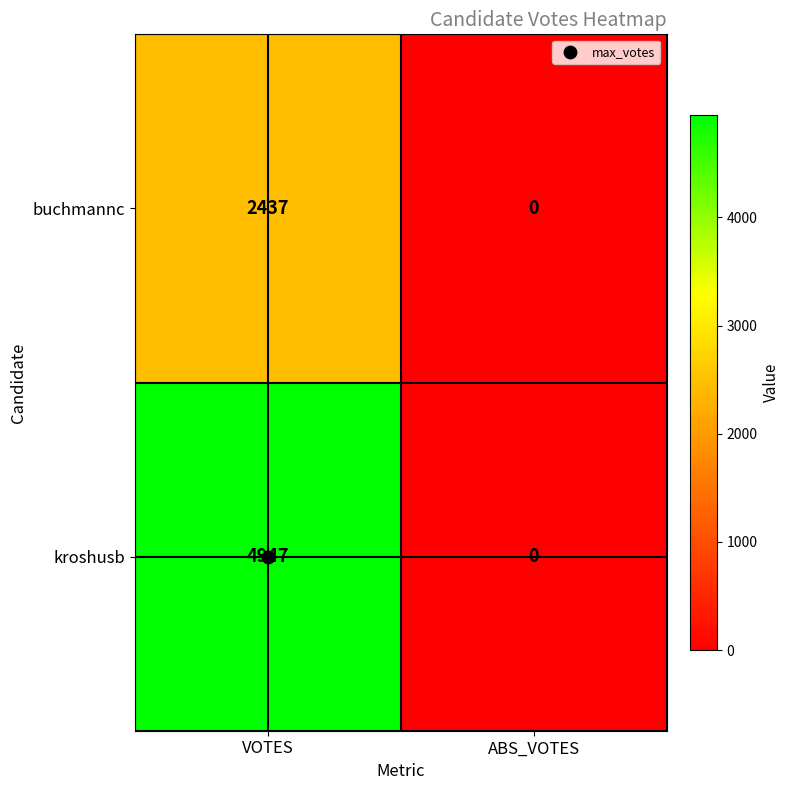

How many series are shown in this chart?

2